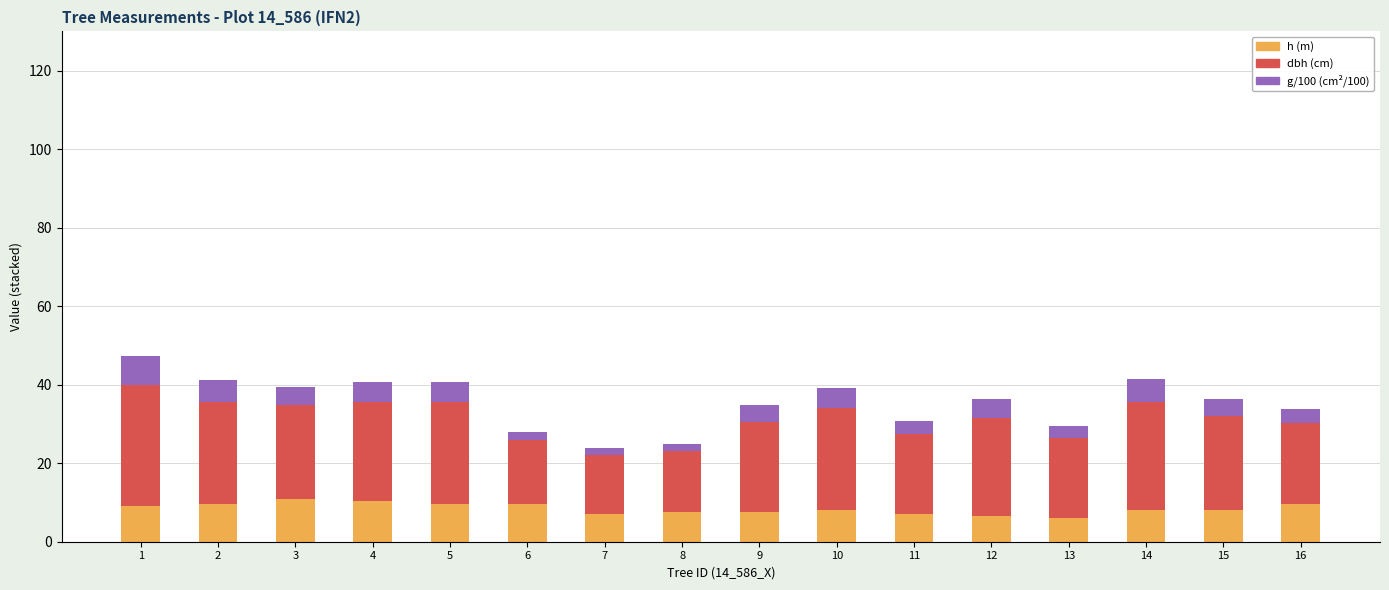

What is the difference between the second highest and second lowest values in the h (m) series?

4.0